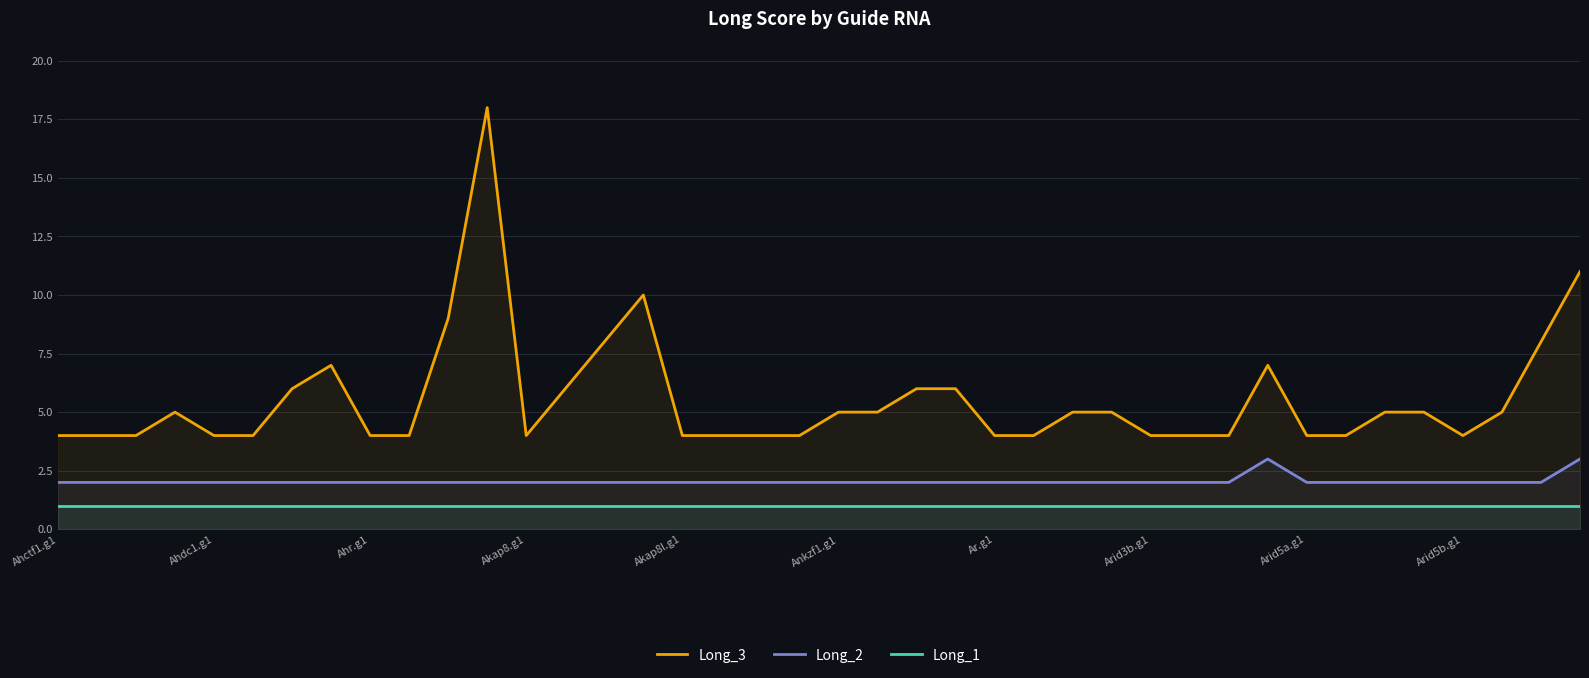

What is the spread (max minus min) of values at 34?

4